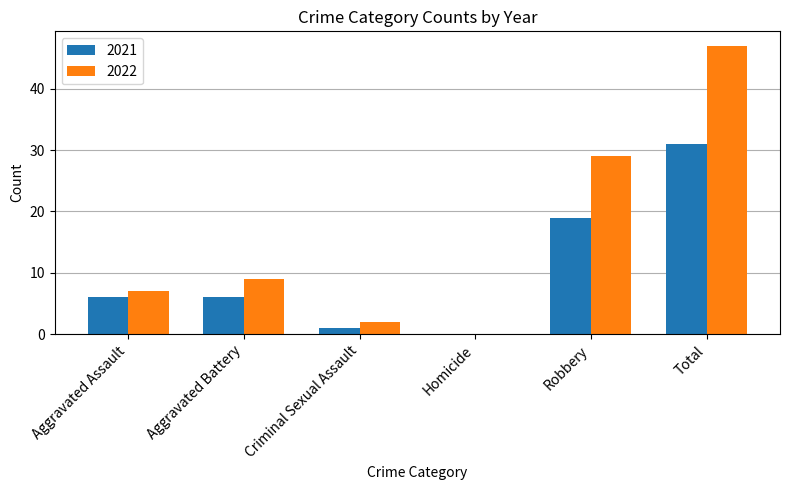

At which category is the sum across all series the highest?

Total